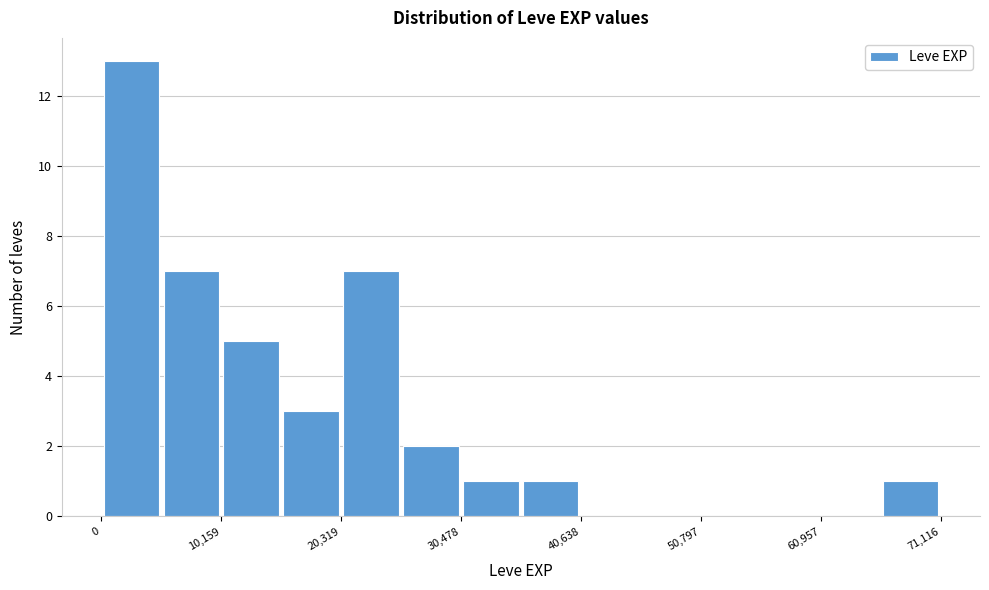

Read against the x-axis, roughly where is the centre of the tallest bar?

2000